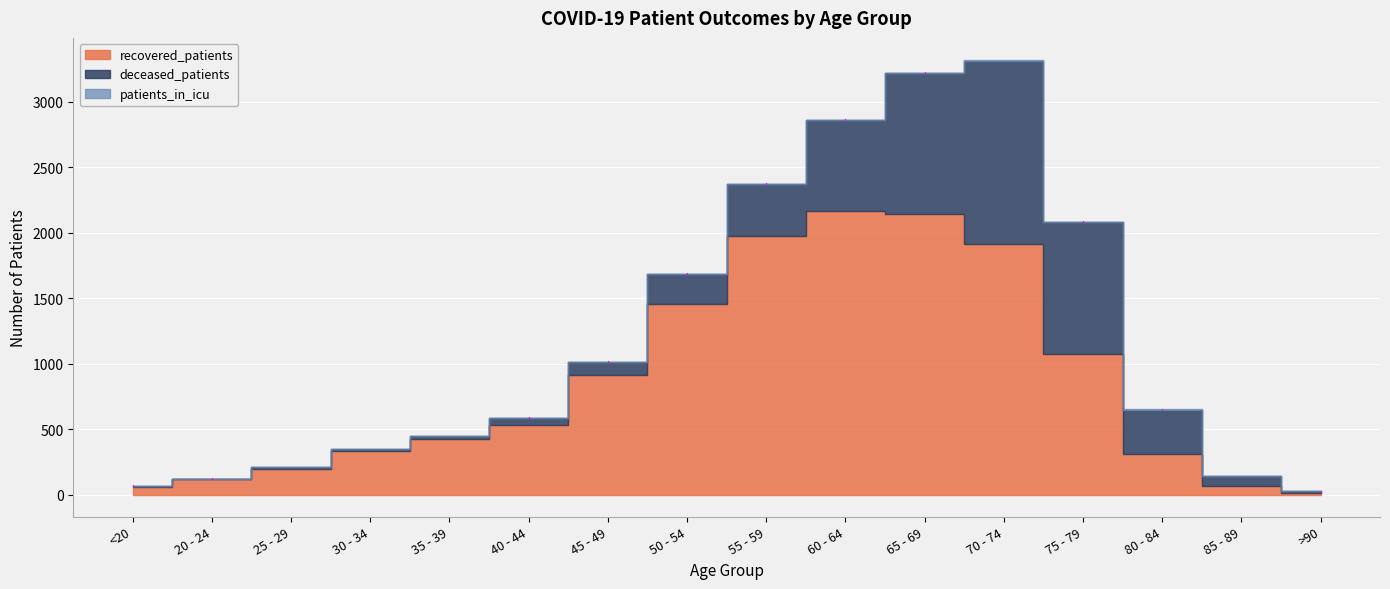

Between 80 - 84 and 40 - 44, which is larger?

40 - 44